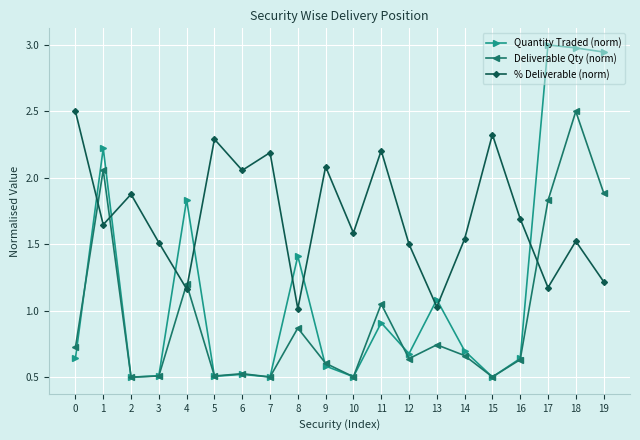

What is the minimum value for Quantity Traded (norm)?

0.5